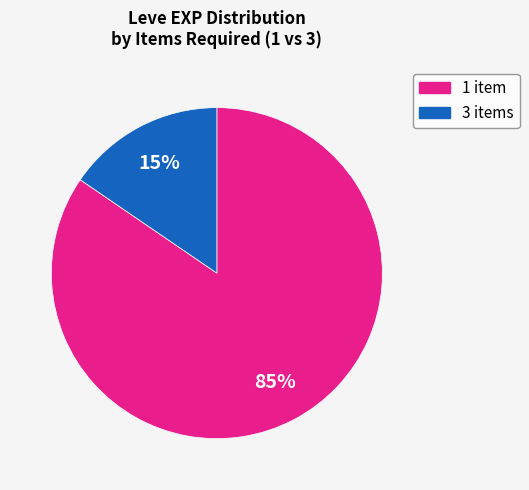

To the nearest percent, what is the average slice percentage?

50%